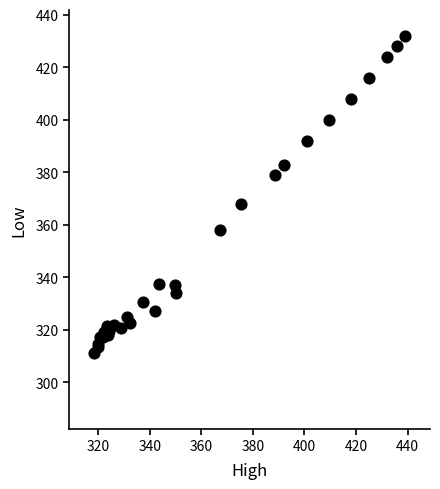

What Y value in the scatter plot is closest to 371?

368.0